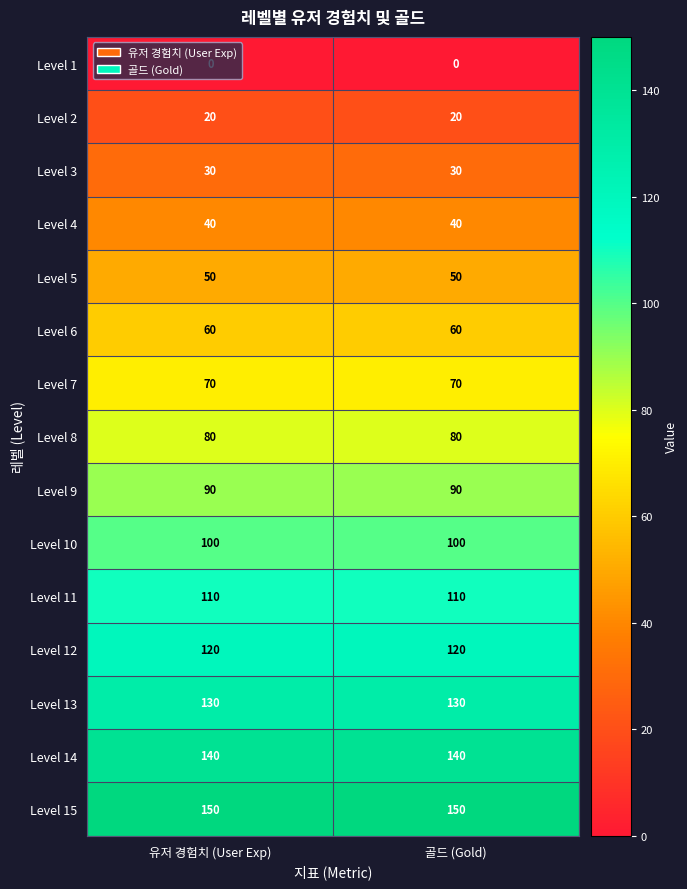

True or false: Level 4 has a value of 40 at 유저 경험치 (User Exp).

True